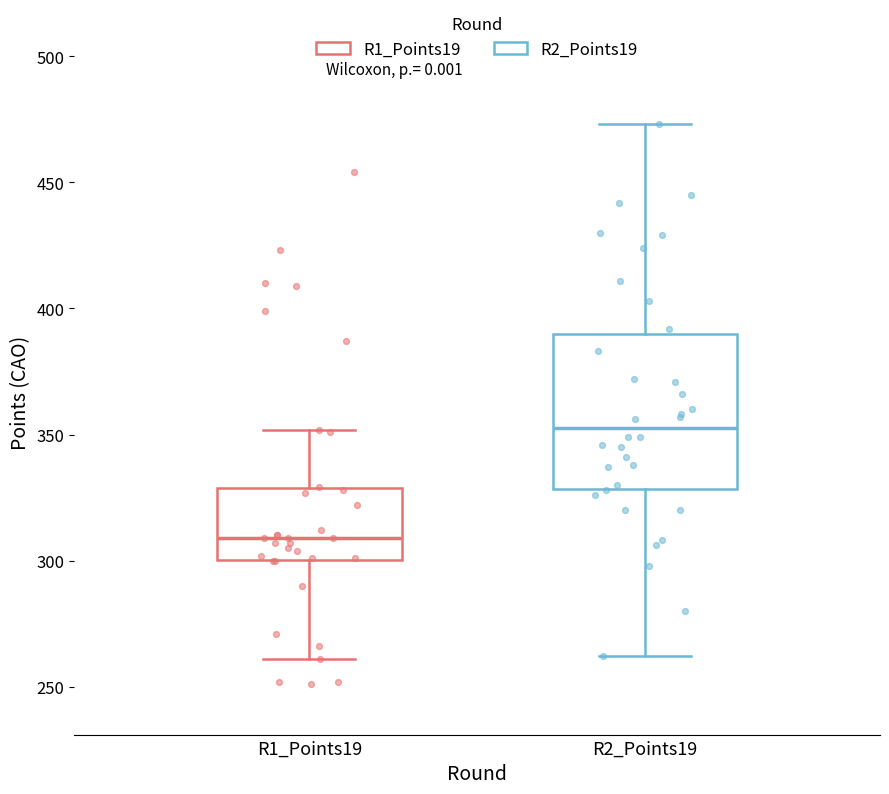

Which box's median line is the lowest?

R1_Points19